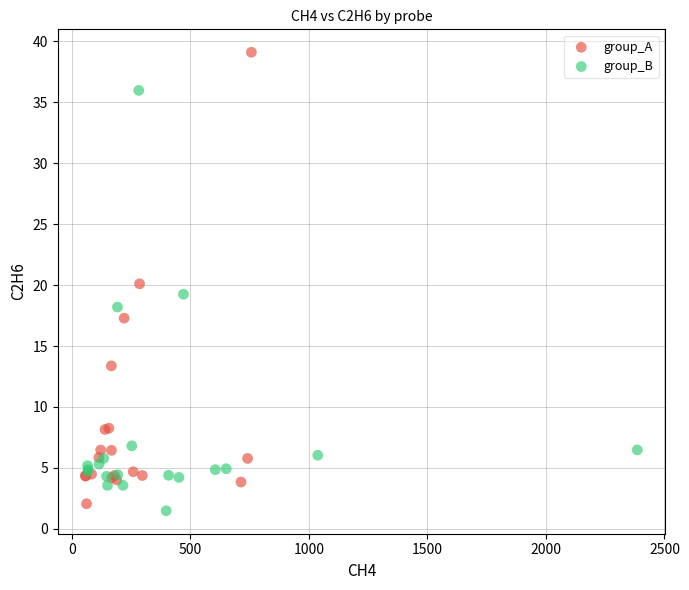

Which series has the largest Y range (max minus min)?

group_A